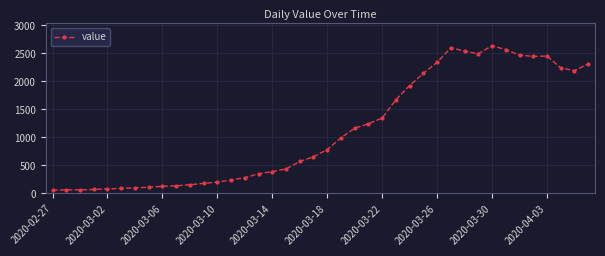

True or false: the data has more than 2 interior local peaks.

True